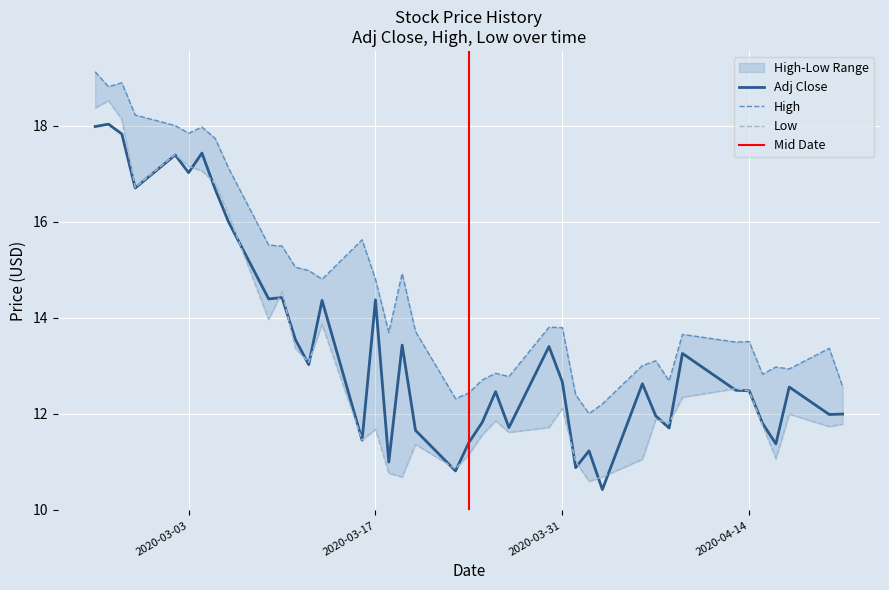

True or false: Low has more than 0 interior local peaks.

True